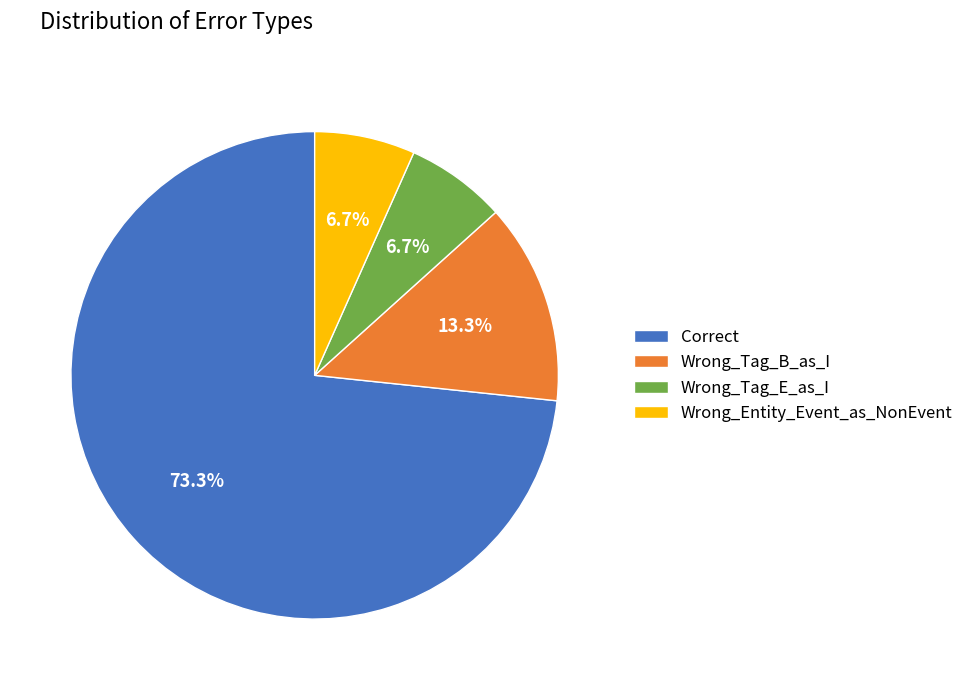

What is the ratio of the value at Wrong_Tag_B_as_I to the value at Wrong_Entity_Event_as_NonEvent?

2.0